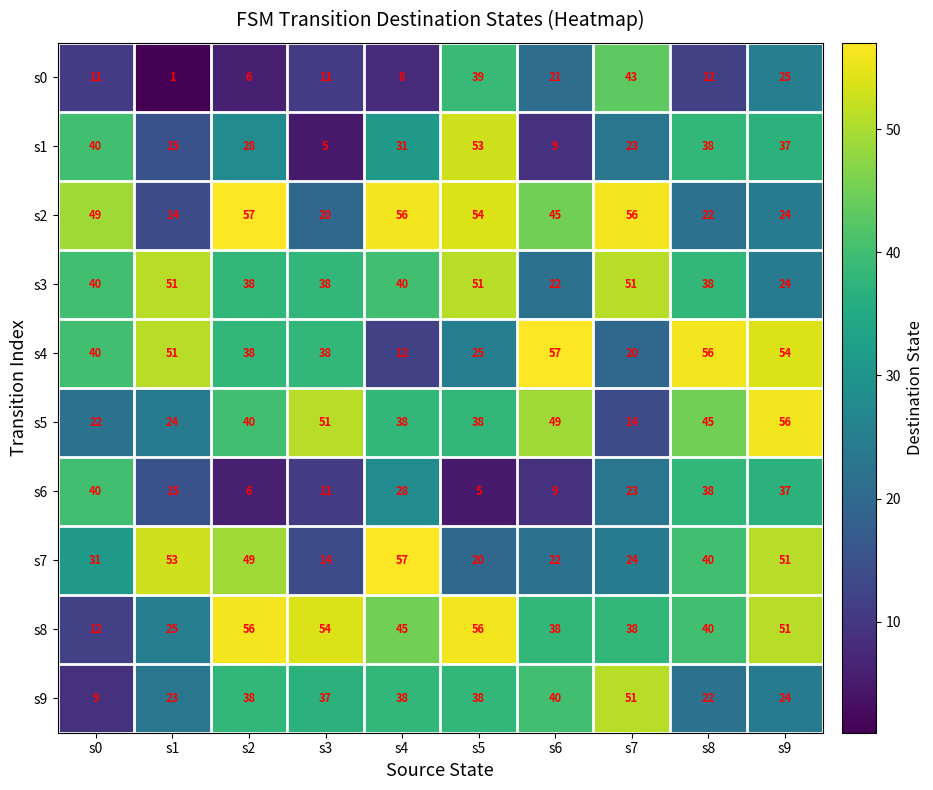

List the labels in order of s6 value, smallest first.

s5, s2, s6, s3, s1, s7, s4, s9, s8, s0